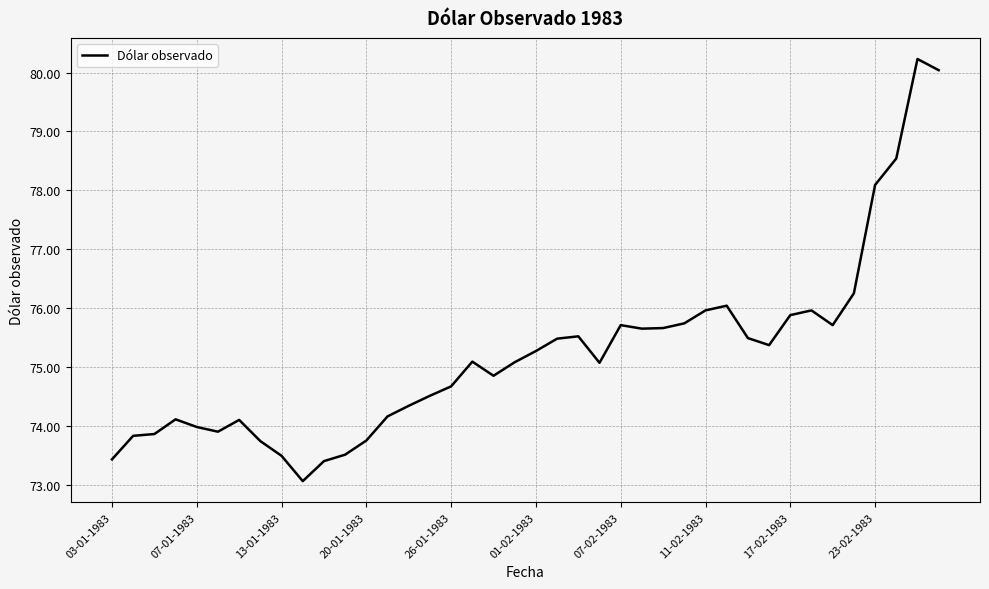

What is the difference between the maximum and minimum values?

7.2